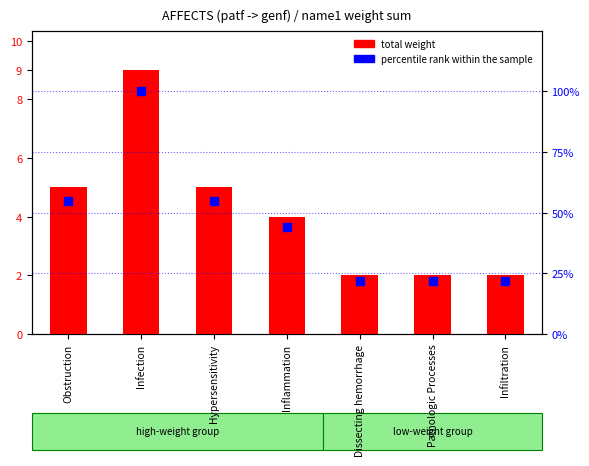

What is the change in value from Infection to Hypersensitivity?

-45